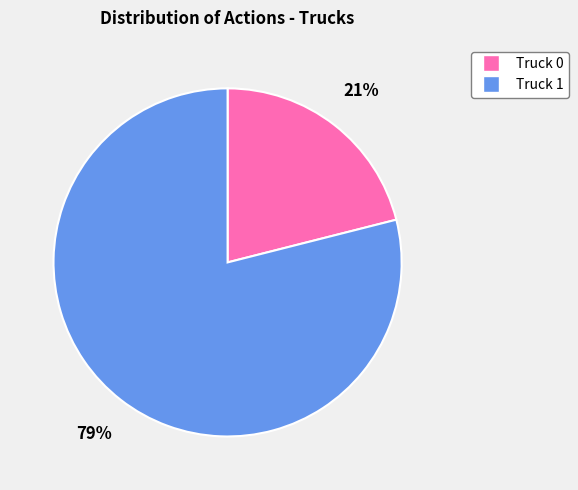

Rank the categories by value from lowest to highest.

Truck 0, Truck 1